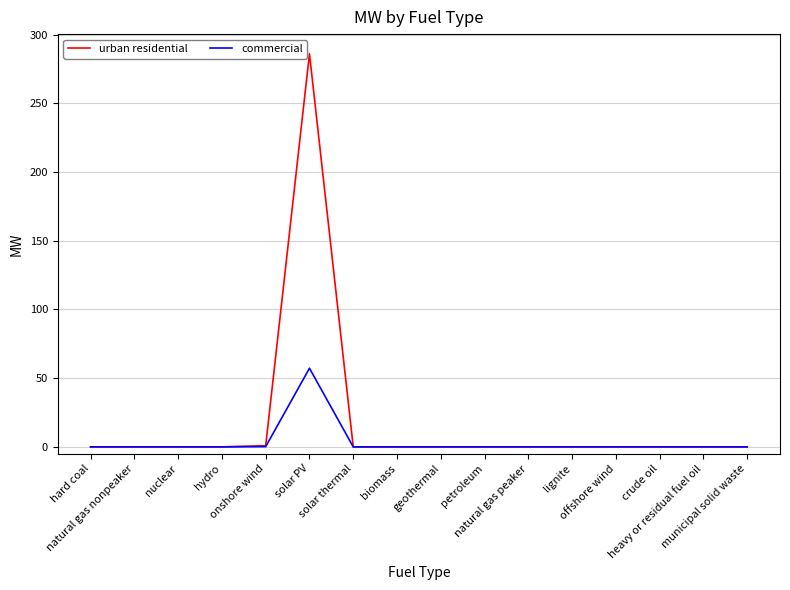

Rank the series by their average value, from lowest to highest.

commercial, urban residential